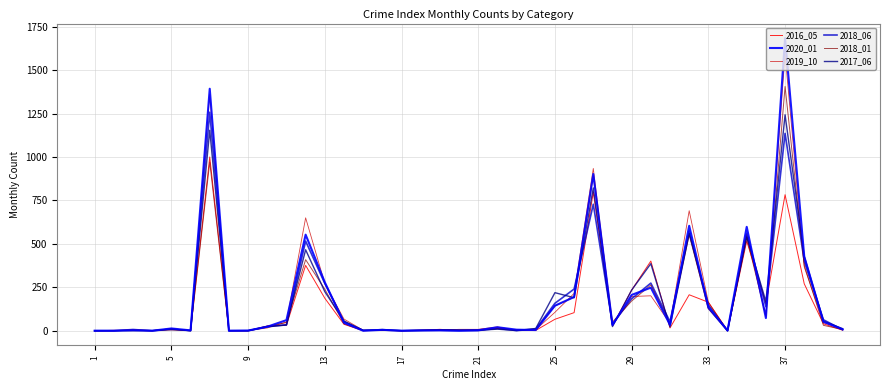

Which series has the largest range (max minus min)?

2020_01